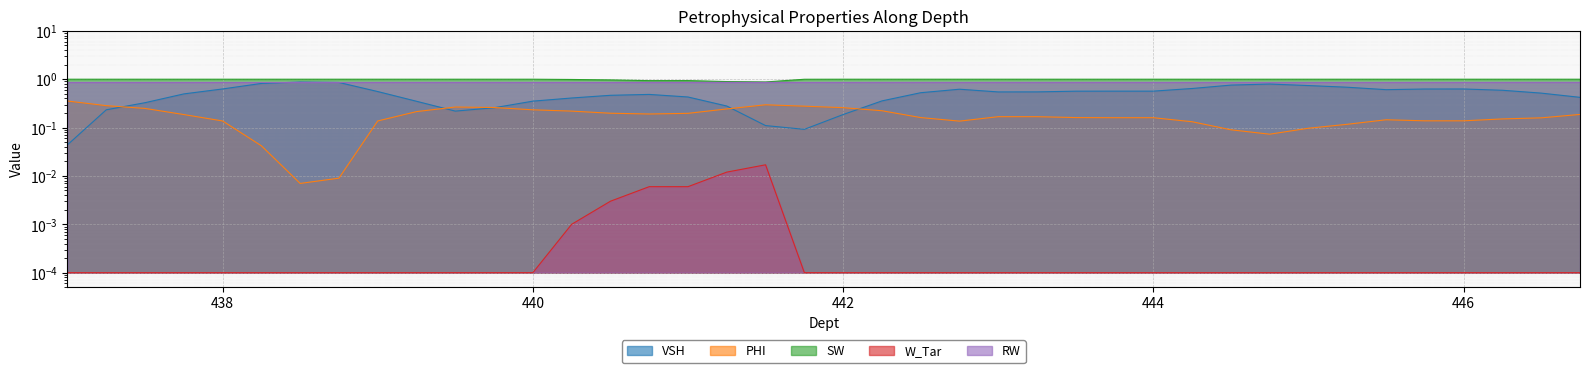

Reading right to left, list all the values displayed in this chart.

VSH: 0.4	0.5	0.6	0.6	0.6	0.6	0.7	0.7	0.8	0.8	0.6	0.6	0.6	0.6	0.5	0.5	0.6	0.5	0.4	0.2	0.1	0.1	0.3	0.4	0.5	0.5	0.4	0.4	0.3	0.2	0.3	0.6	0.9	0.9	0.8	0.6	0.5	0.3	0.2	0.0
PHI: 0.2	0.2	0.2	0.1	0.1	0.1	0.1	0.1	0.1	0.1	0.1	0.2	0.2	0.2	0.2	0.2	0.1	0.2	0.2	0.3	0.3	0.3	0.2	0.2	0.2	0.2	0.2	0.2	0.3	0.3	0.2	0.1	0.0	0.0	0.0	0.1	0.2	0.2	0.3	0.4
SW: 1.0	1.0	1.0	1.0	1.0	1.0	1.0	1.0	1.0	1.0	1.0	1.0	1.0	1.0	1.0	1.0	1.0	1.0	1.0	1.0	1.0	0.9	0.9	0.9	0.9	1.0	1.0	1.0	1.0	1.0	1.0	1.0	1.0	1.0	1.0	1.0	1.0	1.0	1.0	1.0
W_Tar: 0.0	0.0	0.0	0.0	0.0	0.0	0.0	0.0	0.0	0.0	0.0	0.0	0.0	0.0	0.0	0.0	0.0	0.0	0.0	0.0	0.0	0.0	0.0	0.0	0.0	0.0	0.0	0.0	0.0	0.0	0.0	0.0	0.0	0.0	0.0	0.0	0.0	0.0	0.0	0.0
RW: 0.9	0.9	0.9	0.9	0.9	0.9	0.9	0.9	0.9	0.9	0.9	0.9	0.9	0.9	0.9	0.9	0.9	0.9	0.9	0.9	0.9	0.9	0.9	0.9	0.9	0.9	0.9	0.9	0.9	0.9	0.9	0.9	0.9	0.9	0.9	0.9	0.9	0.9	0.9	0.9